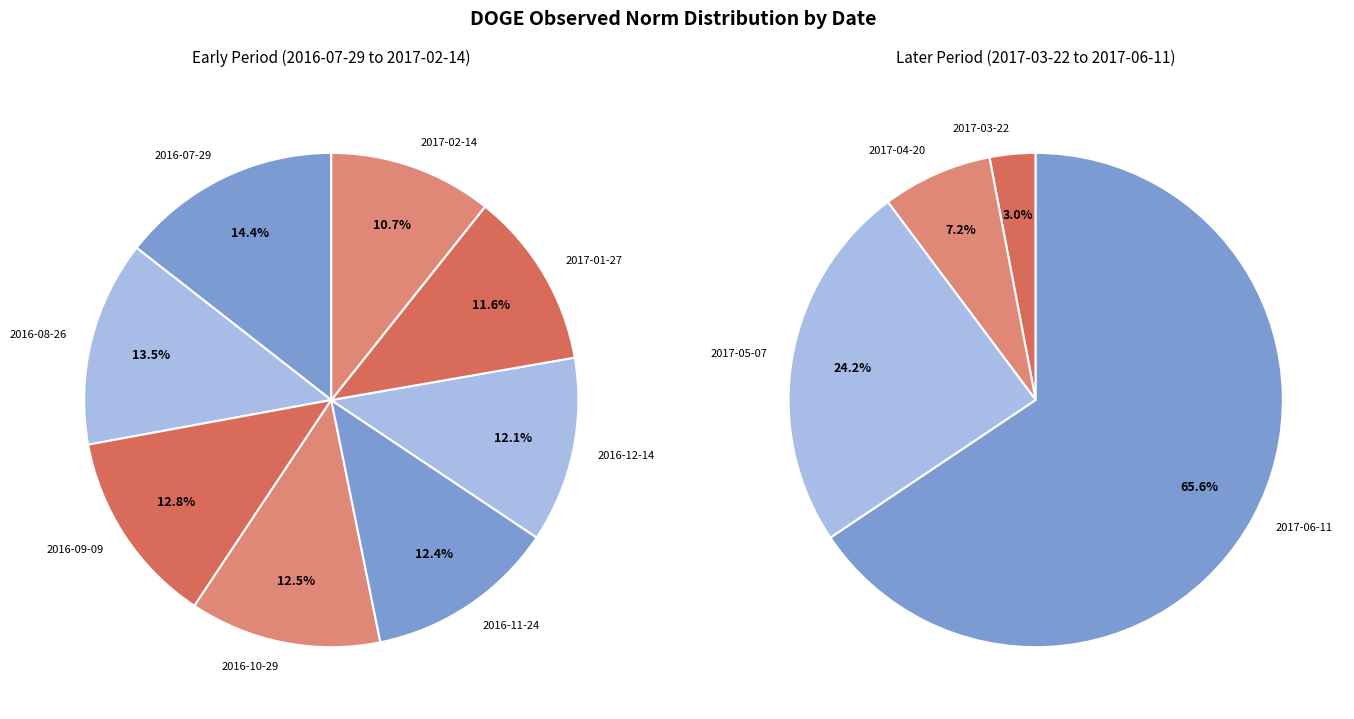

The 2016-11-24 slice represents 14% of the pie. True or false?

False